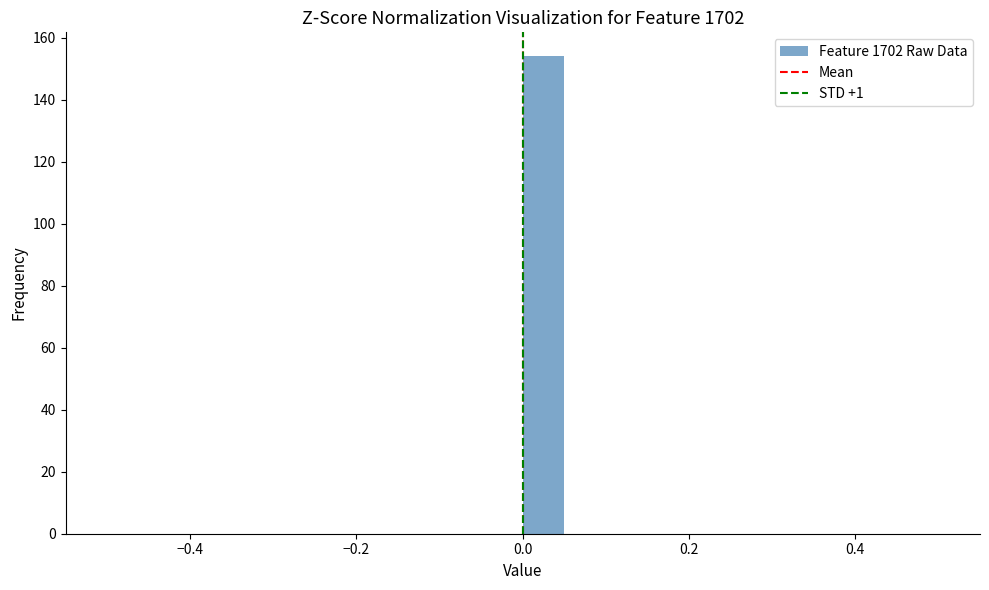

Read against the x-axis, roughly where is the centre of the tallest bar?

0.02